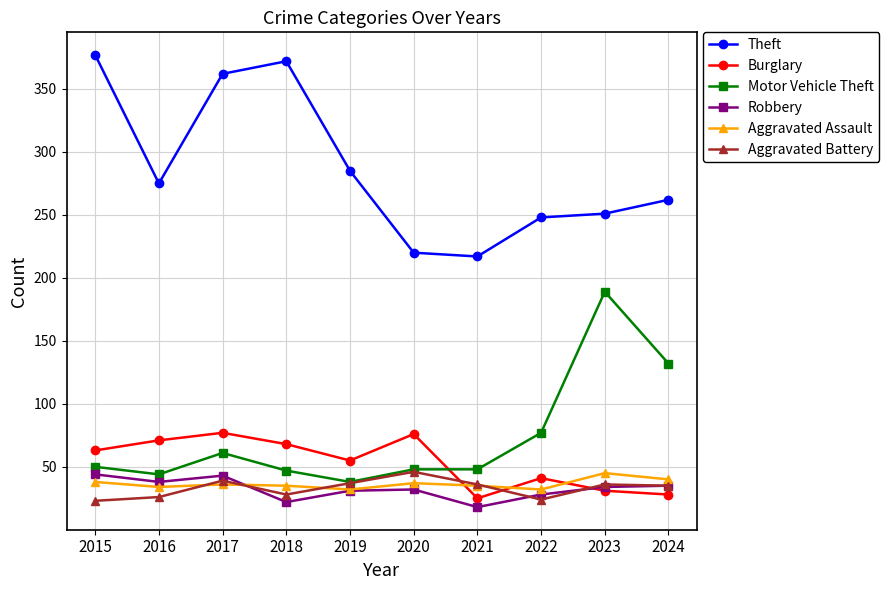

At which category does Aggravated Battery reach its first local peak?

2017